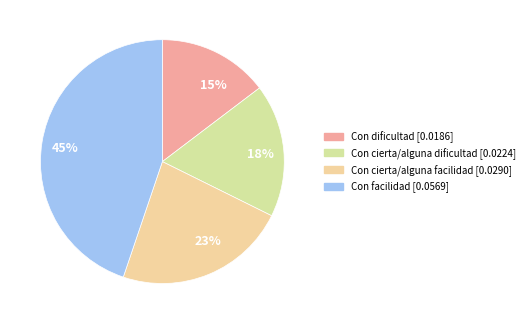

Is Con dificultad the majority of the pie?

No